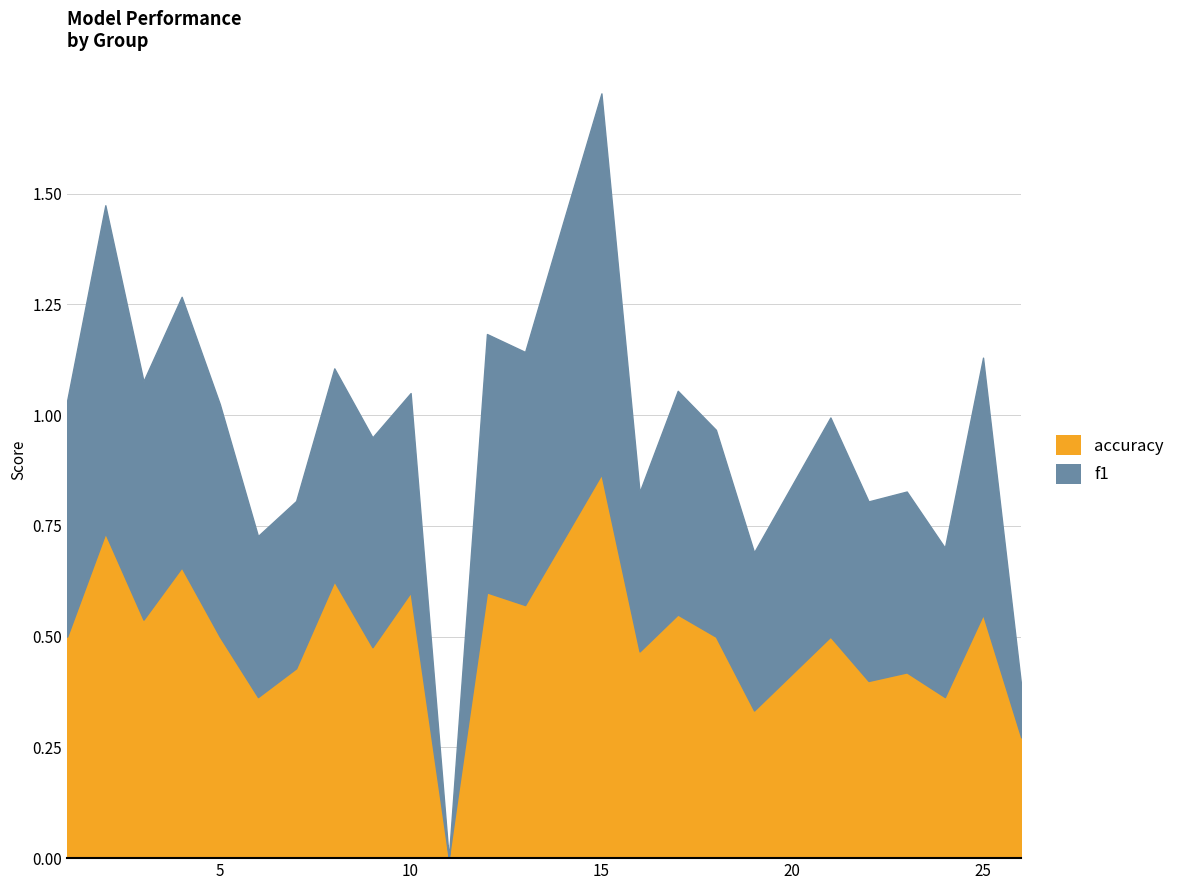

How many interior local valleys does the f1 series have?

9